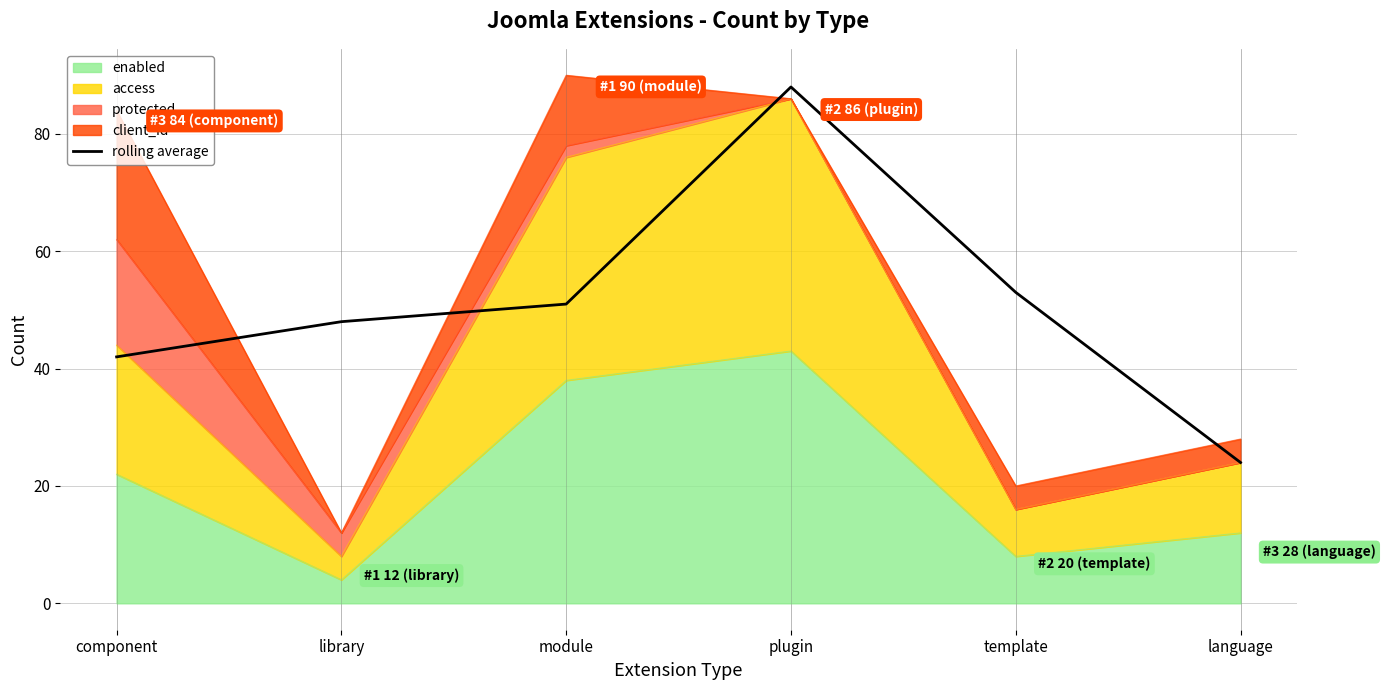

Reading left to right, what are all the values shown in this chart?

component=42	library=48	module=51	plugin=88	template=53	language=24